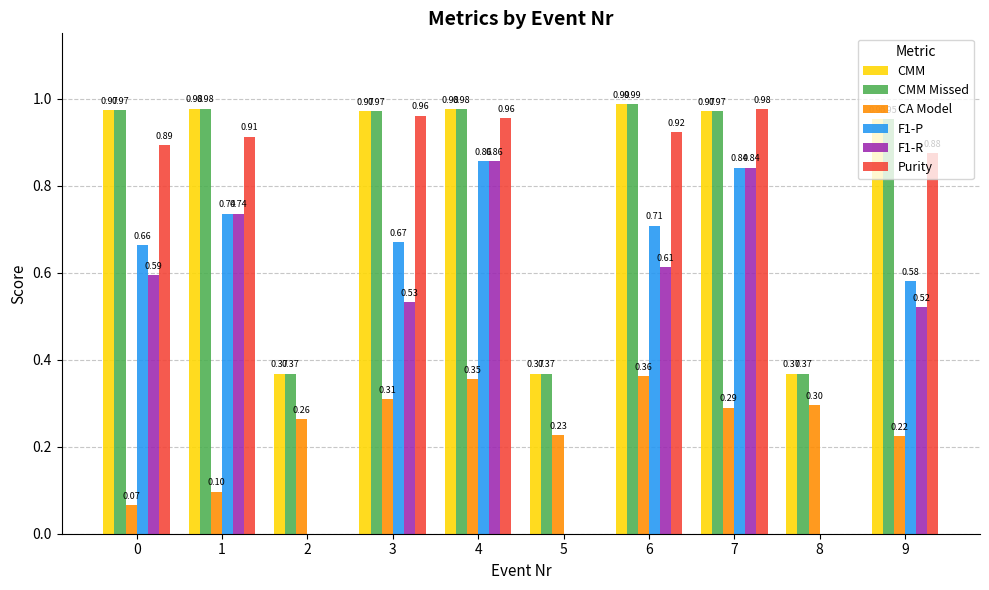

Is the value of F1-R at 6 greater than the value of CMM Missed at 6?

No